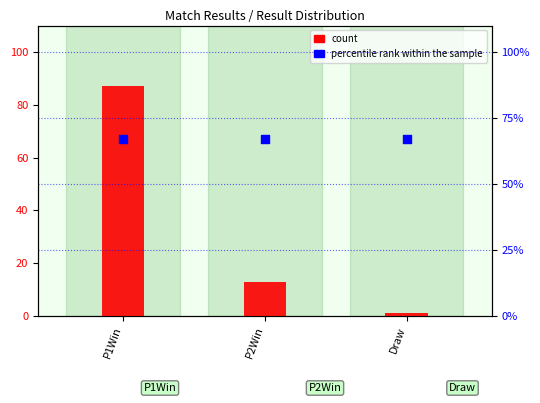

Which series has the widest spread of Y values?

count